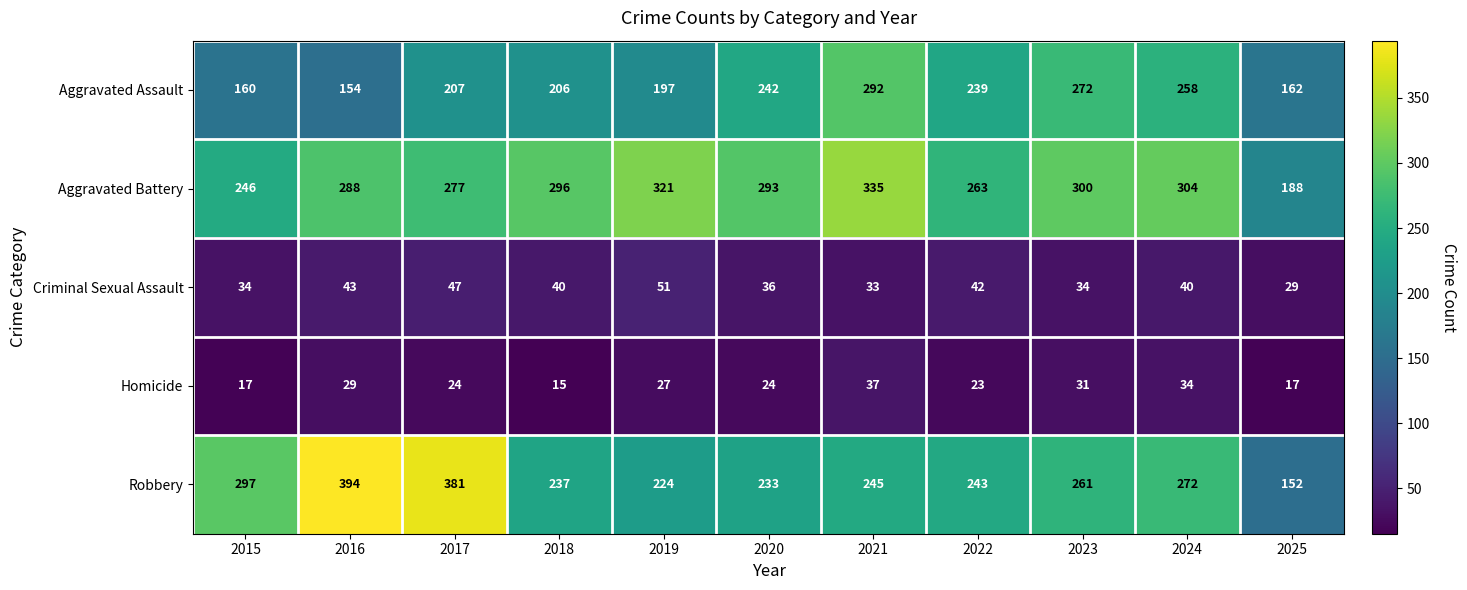

What is the total value across all series at 2019?

820